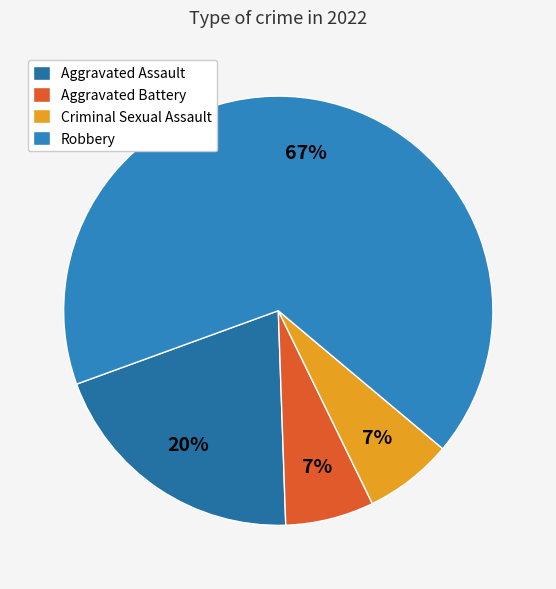

Count the number of slices in the pie.

4